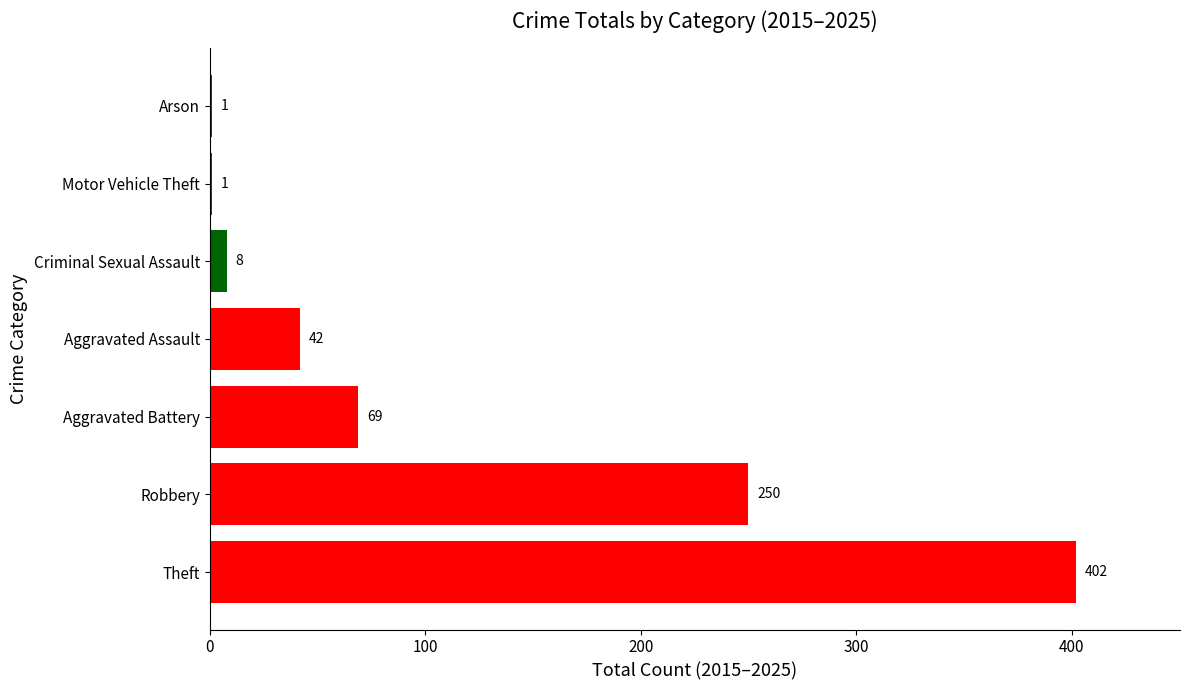

Are the bars horizontal?

Yes